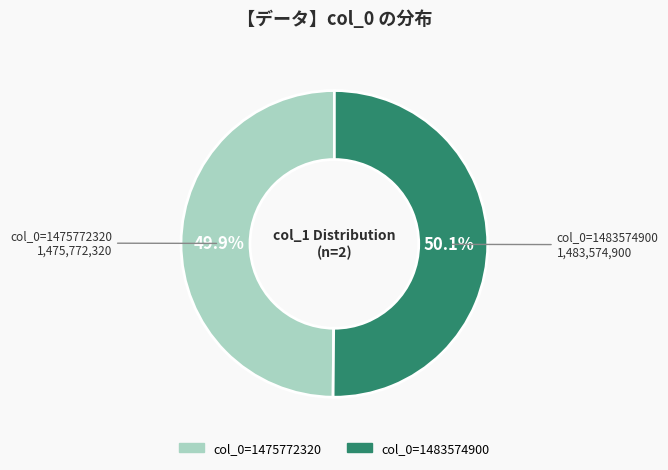

How many slices are in this pie chart?

2